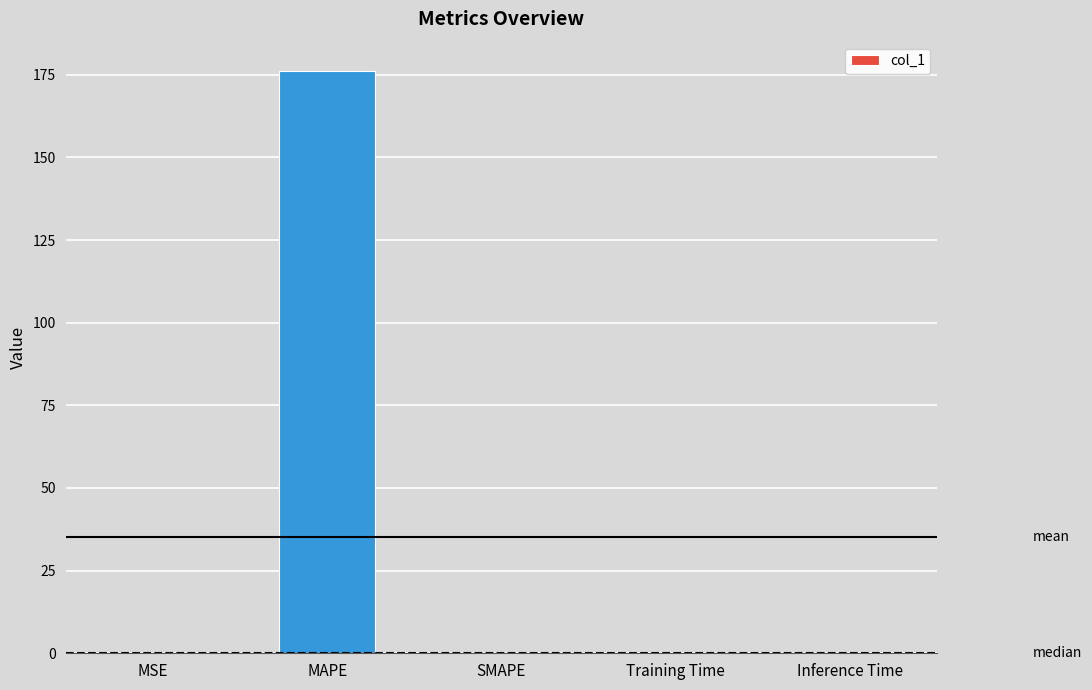

The chart shows a value of 0.0 at Training Time. True or false?

True